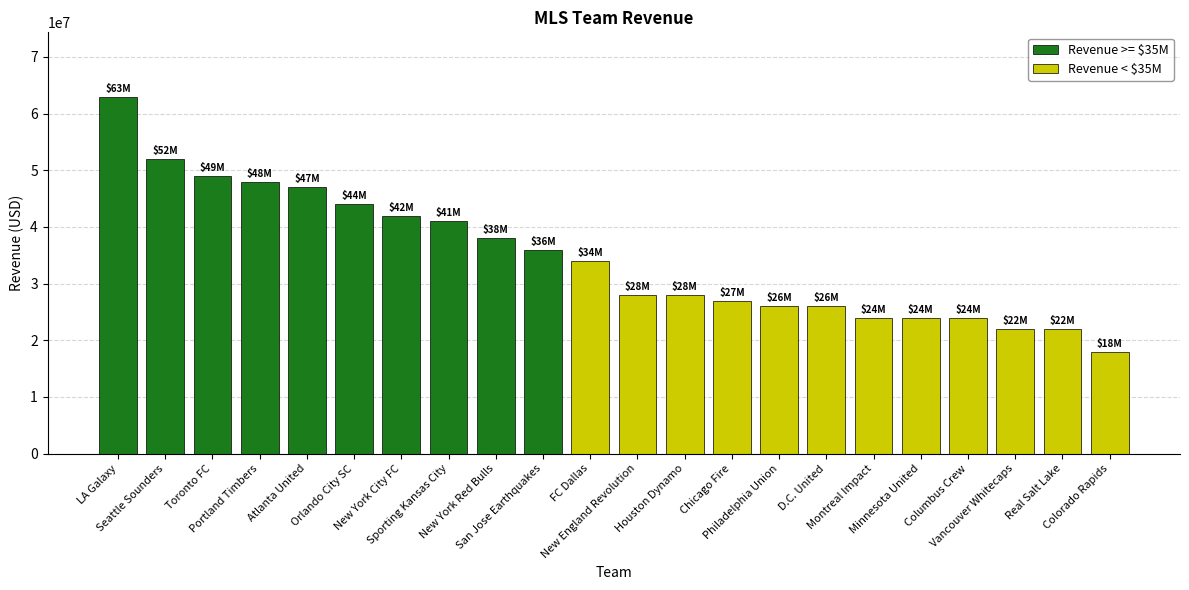

What is the sum of all Revenue >= $35M values?

460000000